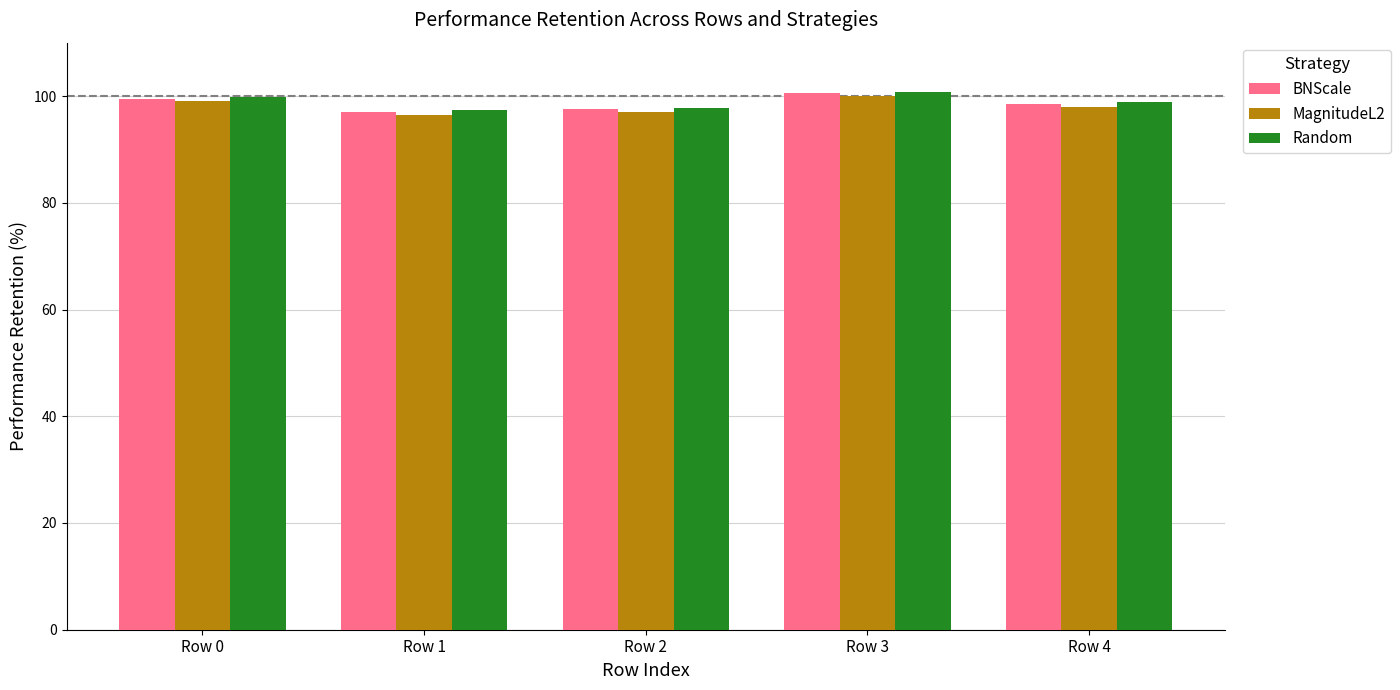

Which category has the highest value in the MagnitudeL2 series?

Row 3